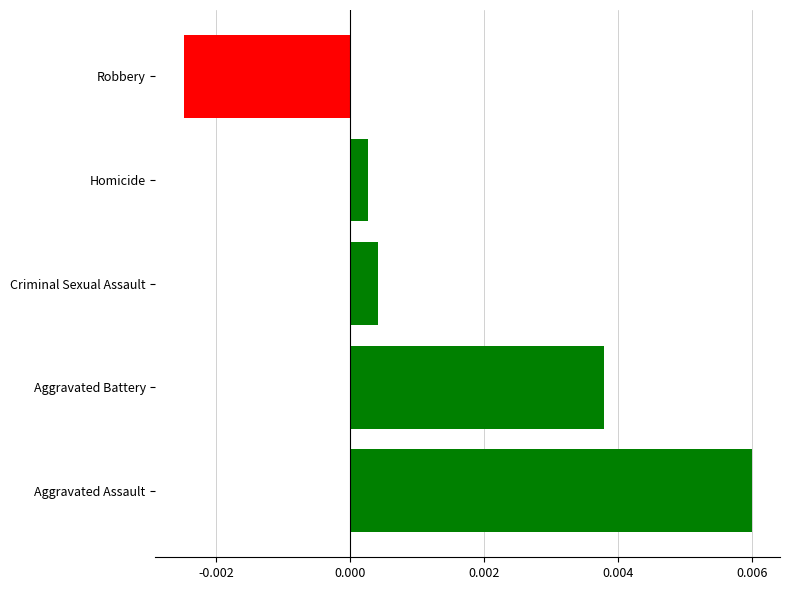

Which has a higher value, Robbery or Criminal Sexual Assault?

Criminal Sexual Assault